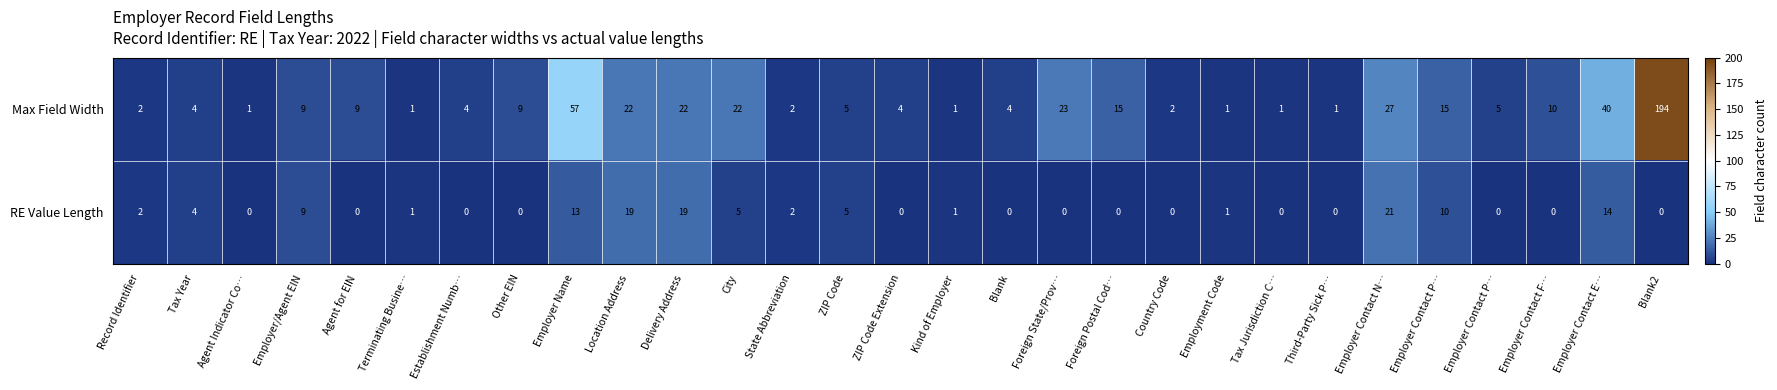

Reading right to left, transcribe all the data shown in this chart.

Max Field Width: Blank2=194	Employer Contact E…=40	Employer Contact F…=10	Employer Contact P…=5	Employer Contact P…=15	Employer Contact N…=27	Third-Party Sick P…=1	Tax Jurisdiction C…=1	Employment Code=1	Country Code=2	Foreign Postal Cod…=15	Foreign State/Prov…=23	Blank=4	Kind of Employer=1	ZIP Code Extension=4	ZIP Code=5	State Abbreviation=2	City=22	Delivery Address=22	Location Address=22	Employer Name=57	Other EIN=9	Establishment Numb…=4	Terminating Busine…=1	Agent for EIN=9	Employer/Agent EIN=9	Agent Indicator Co…=1	Tax Year=4	Record Identifier=2
RE Value Length: Blank2=0	Employer Contact E…=14	Employer Contact F…=0	Employer Contact P…=0	Employer Contact P…=10	Employer Contact N…=21	Third-Party Sick P…=0	Tax Jurisdiction C…=0	Employment Code=1	Country Code=0	Foreign Postal Cod…=0	Foreign State/Prov…=0	Blank=0	Kind of Employer=1	ZIP Code Extension=0	ZIP Code=5	State Abbreviation=2	City=5	Delivery Address=19	Location Address=19	Employer Name=13	Other EIN=0	Establishment Numb…=0	Terminating Busine…=1	Agent for EIN=0	Employer/Agent EIN=9	Agent Indicator Co…=0	Tax Year=4	Record Identifier=2